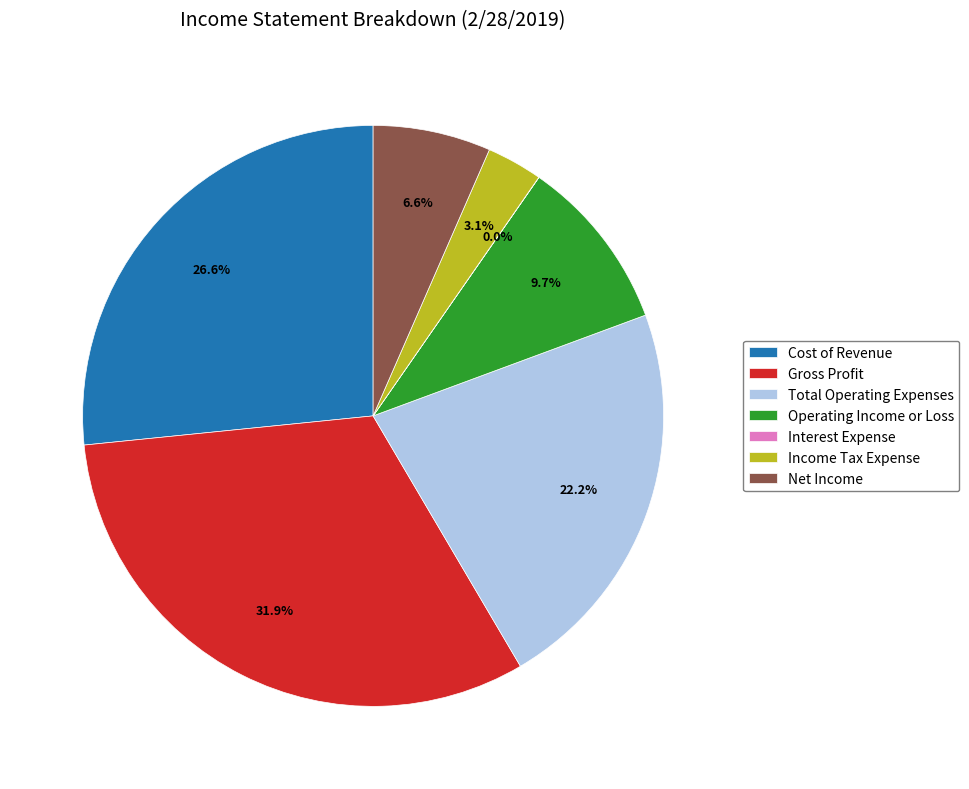

To the nearest percent, what is the average slice percentage?

14%